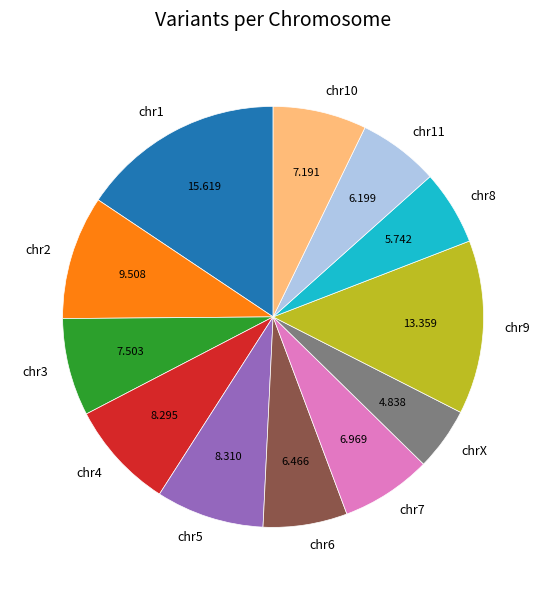

True or false: chr11 accounts for 6% of the total.

True